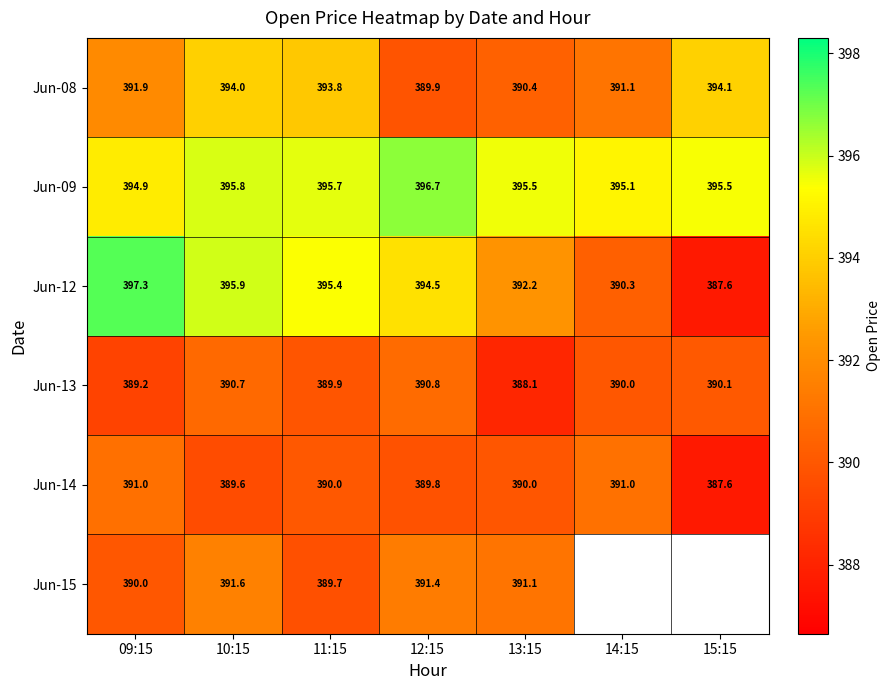

Which series changed the most between 10:15 and 11:15?

Jun-15